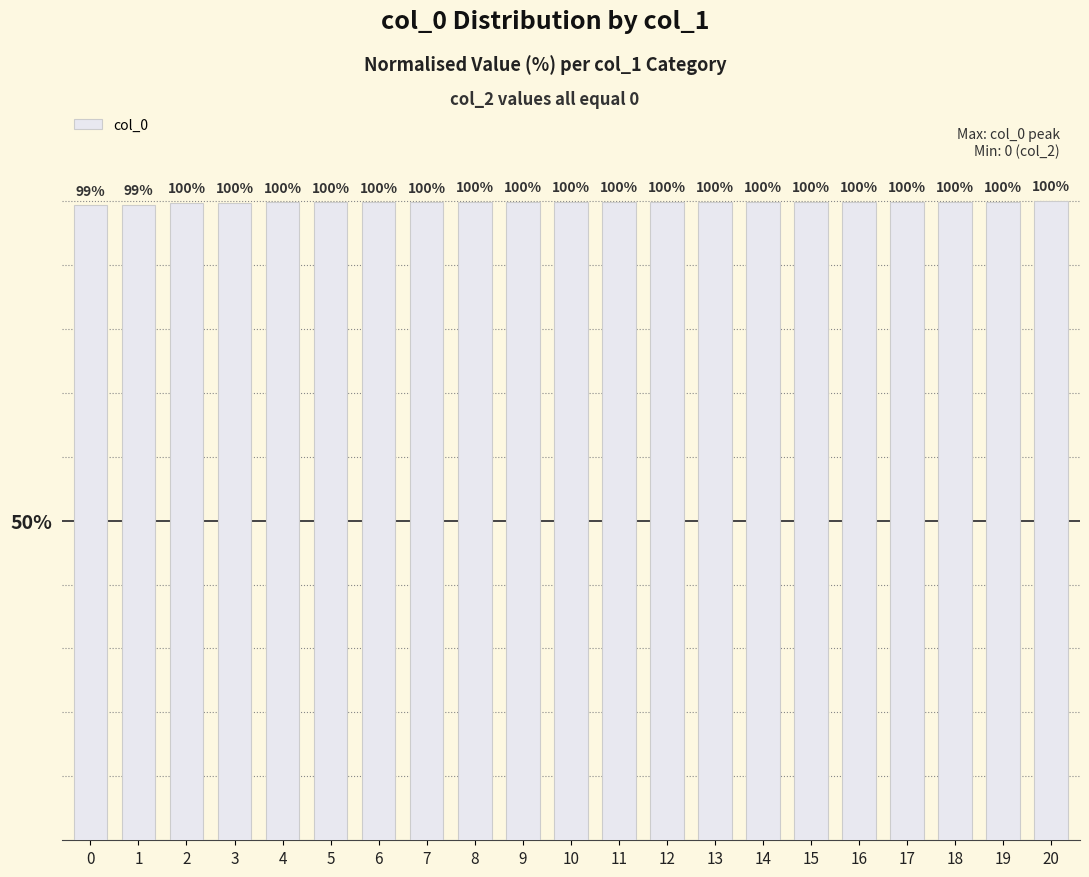

The chart shows a value of 99.3 at 1. True or false?

True